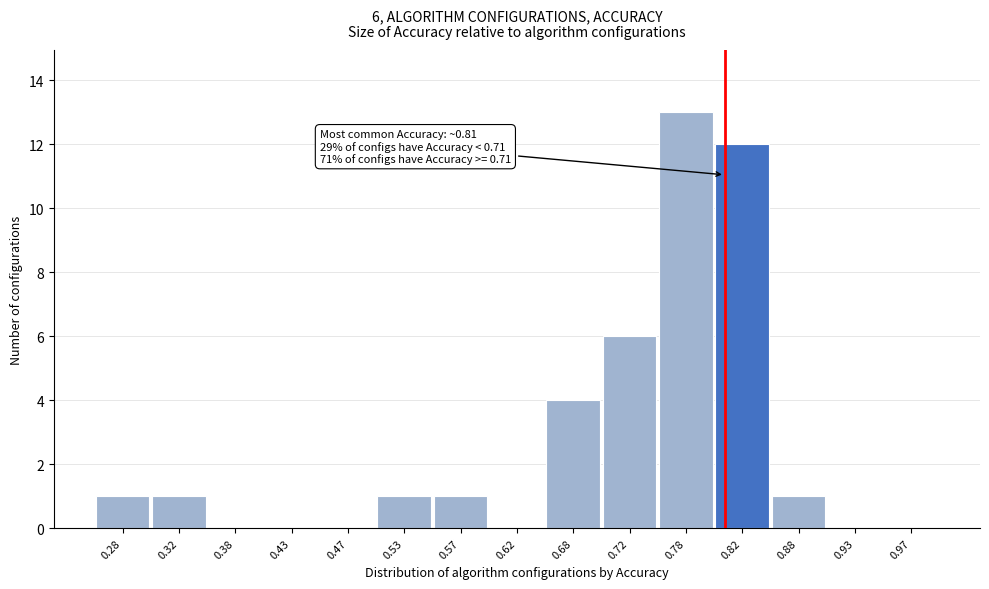

Over which range of the x-axis is the bar tallest?

0.75 to 0.80